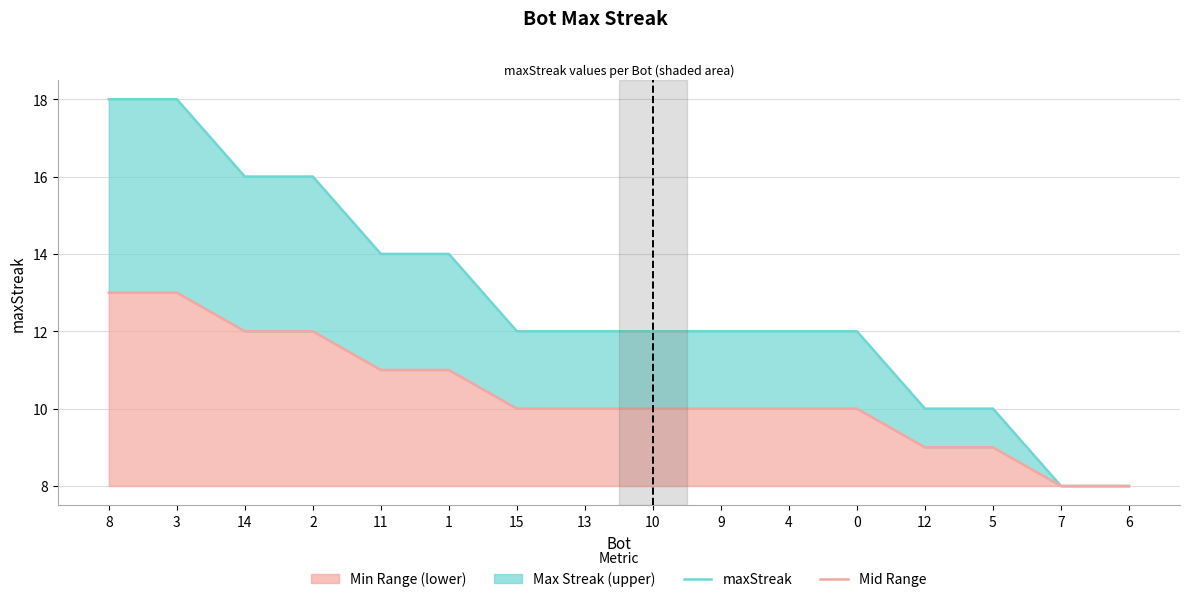

Is the value of Mid Range at 15 greater than the value of maxStreak at 10?

No